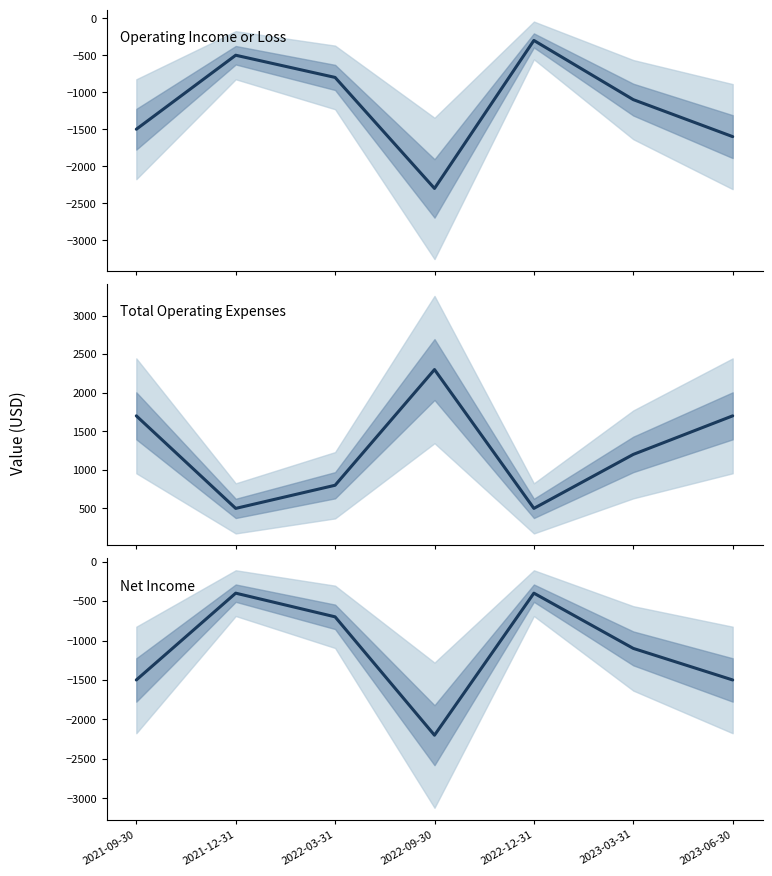

The value of Net Income at 2022-03-31 is -700. True or false?

True